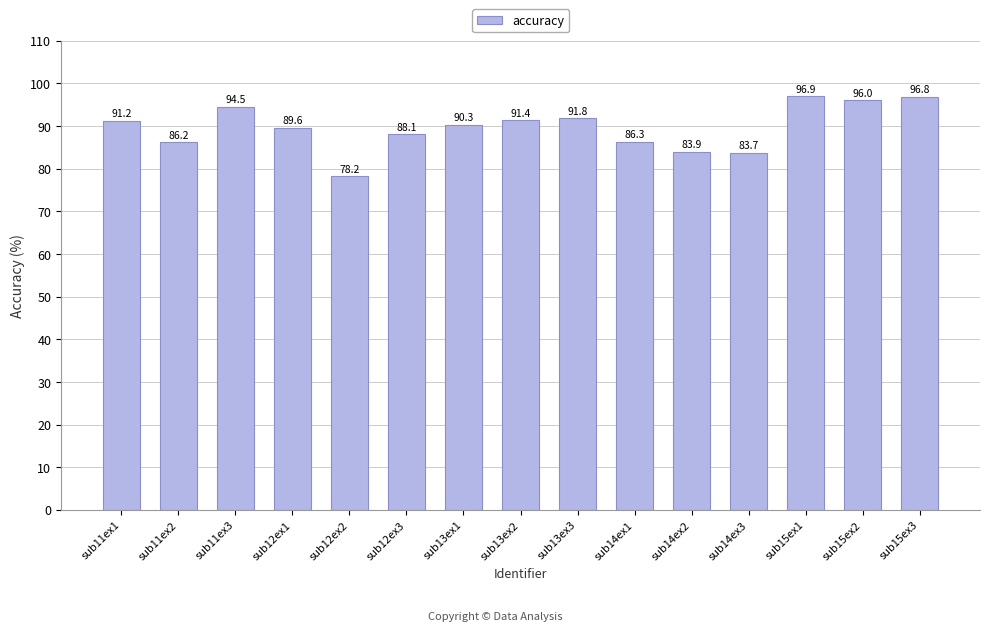

What position from the right is sub12ex2?

11